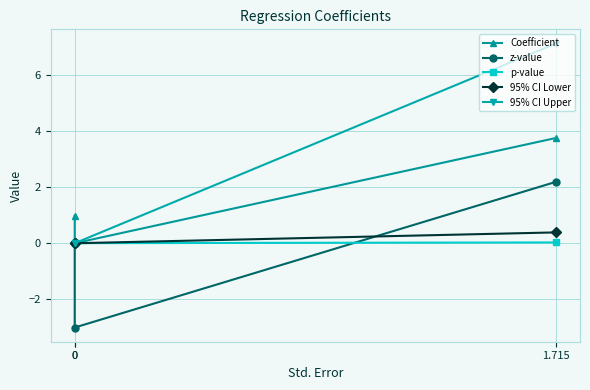

What is the total value across all series at 0?

-3.0